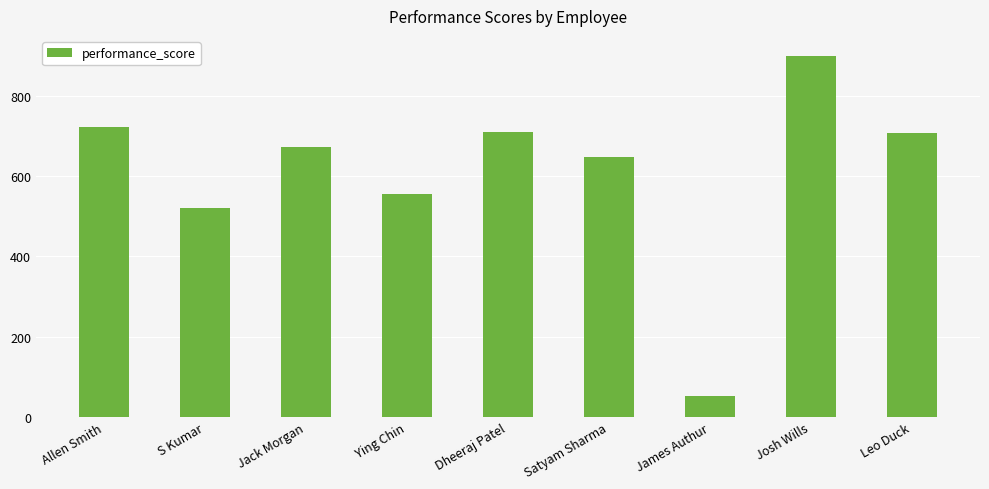

Is it true that the value at Allen Smith is 723?

True